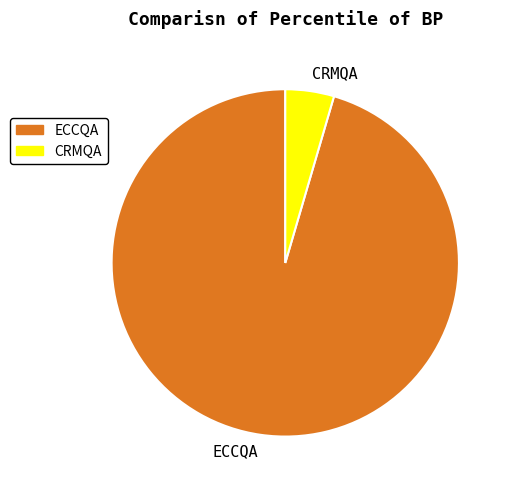

What is the largest slice in the pie chart?

ECCQA